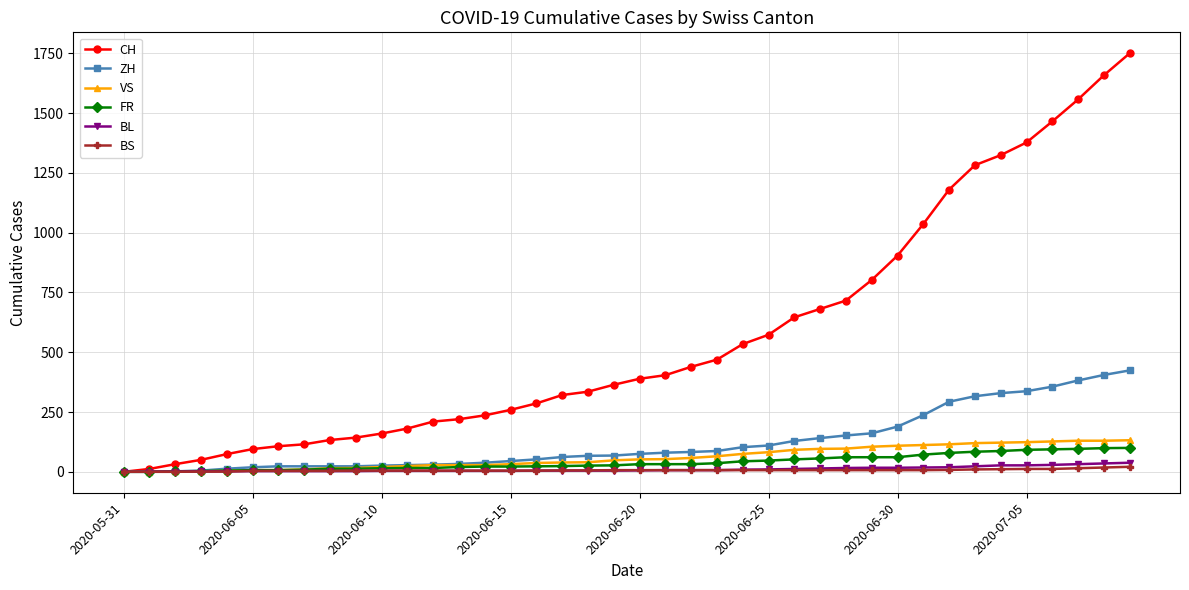

What is the maximum value for FR?

100